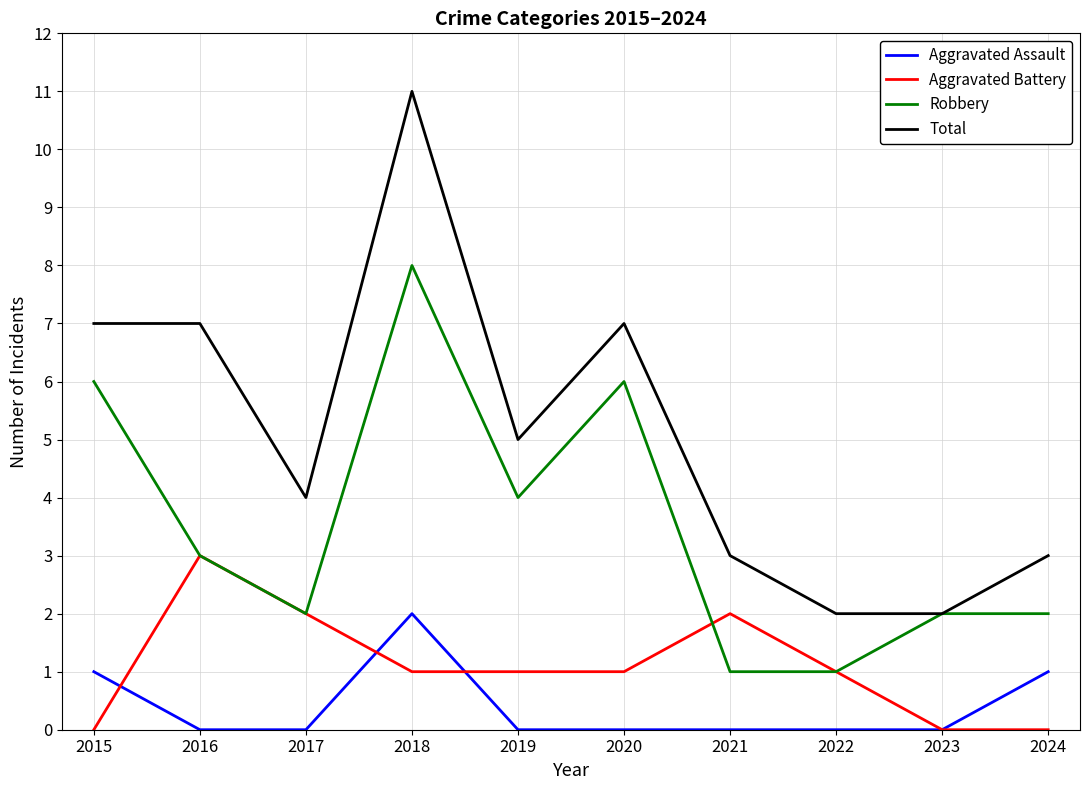

Which label corresponds to the largest value in the chart?

2018